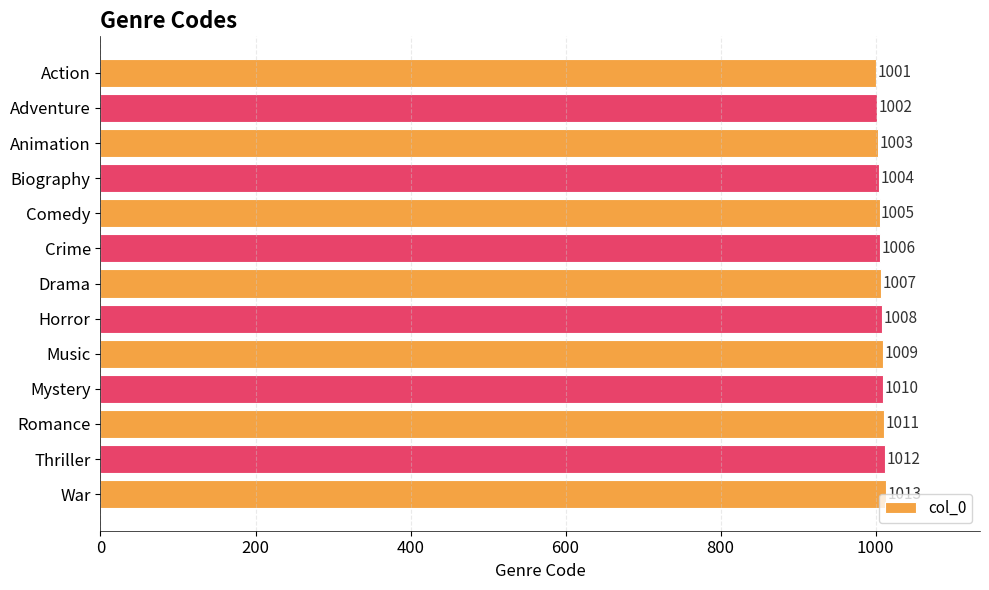

List the labels in order of value, largest first.

War, Thriller, Romance, Mystery, Music, Horror, Drama, Crime, Comedy, Biography, Animation, Adventure, Action